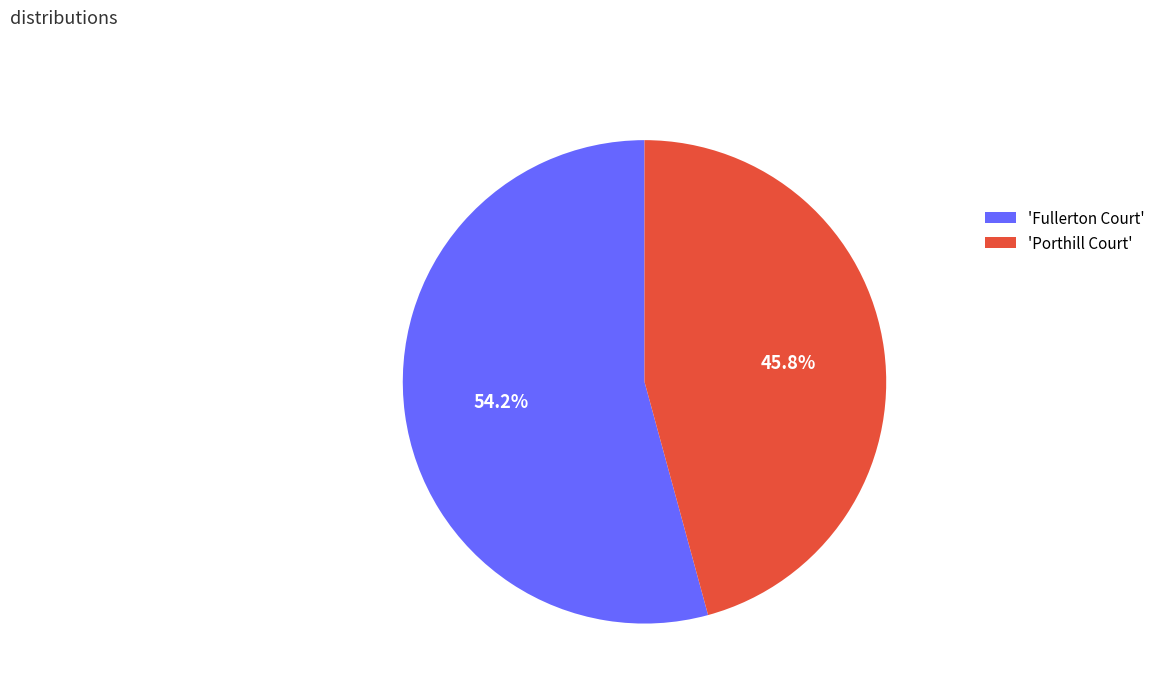

Does any single category account for the majority?

Yes